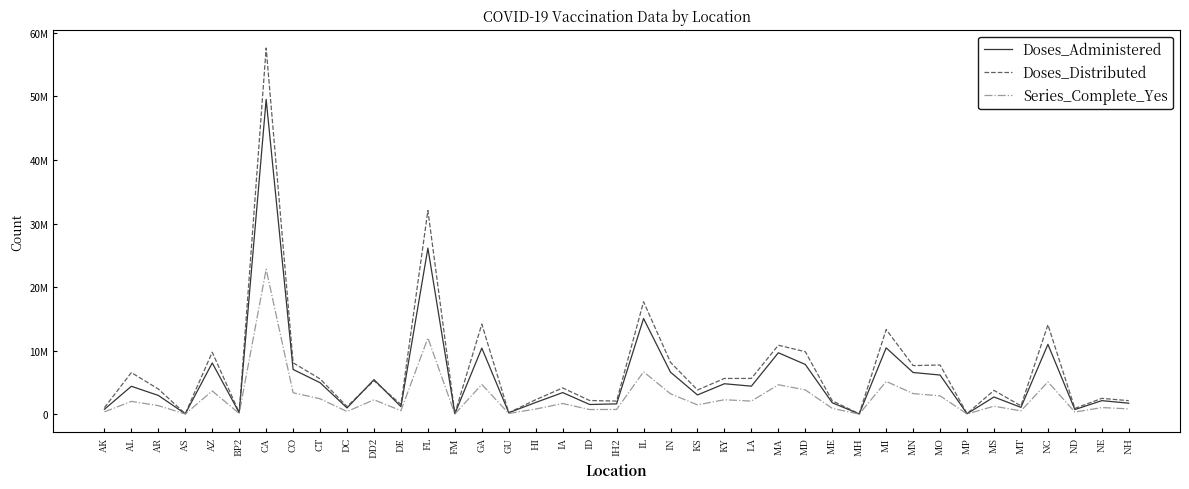

Which series has the largest total across all categories?

Doses_Distributed